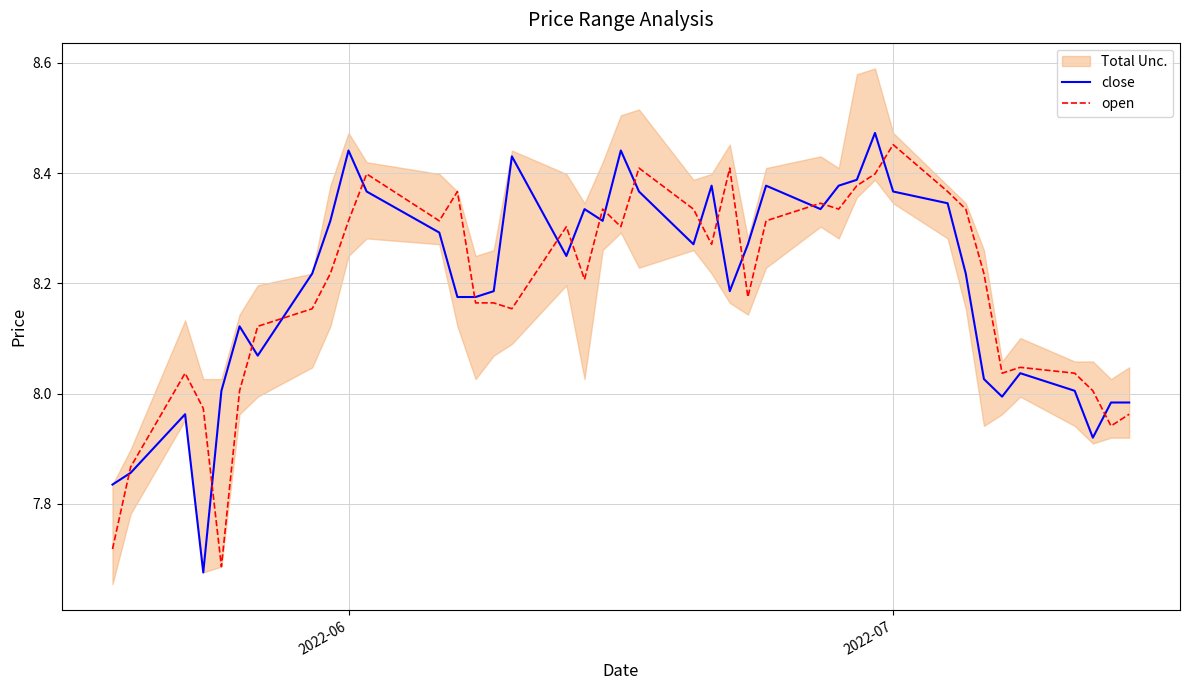

Reading left to right, list all the values displayed in this chart.

close: 7.8	7.9	8.0	7.7	8.0	8.1	8.1	8.2	8.3	8.4	8.4	8.3	8.2	8.2	8.2	8.4	8.2	8.3	8.3	8.4	8.4	8.3	8.4	8.2	8.3	8.4	8.3	8.4	8.4	8.5	8.4	8.3	8.2	8.0	8.0	8.0	8.0	7.9	8.0	8.0
open: 7.7	7.9	8.0	8.0	7.7	8.0	8.1	8.2	8.2	8.3	8.4	8.3	8.4	8.2	8.2	8.2	8.3	8.2	8.3	8.3	8.4	8.3	8.3	8.4	8.2	8.3	8.3	8.3	8.4	8.4	8.5	8.4	8.3	8.2	8.0	8.0	8.0	8.0	7.9	8.0